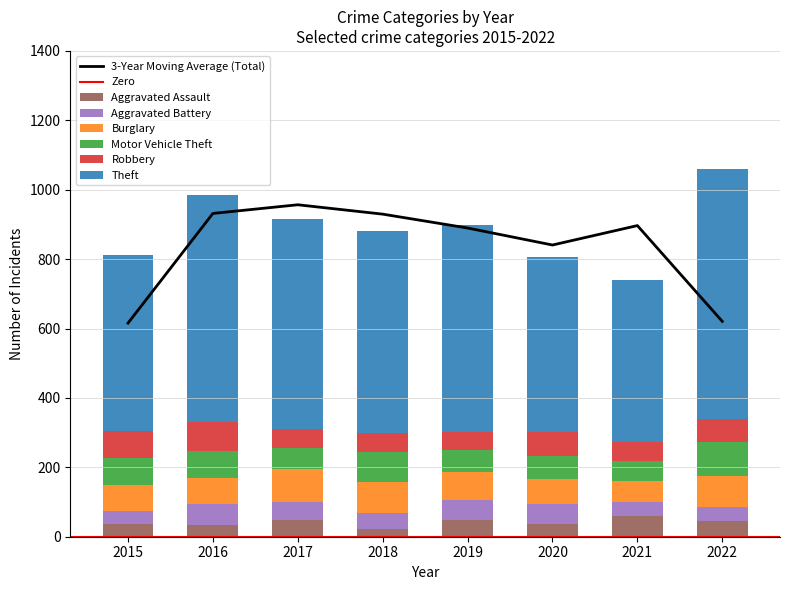

What is the difference between the maximum and minimum values in the Theft series?

252